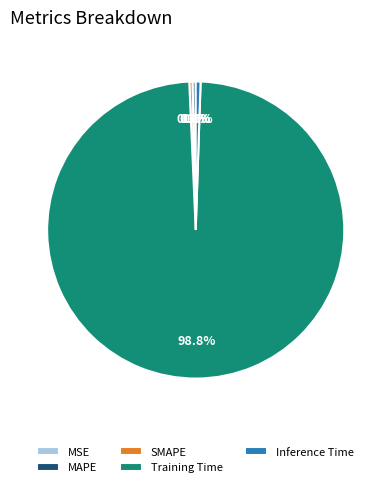

Is MSE the majority of the pie?

No